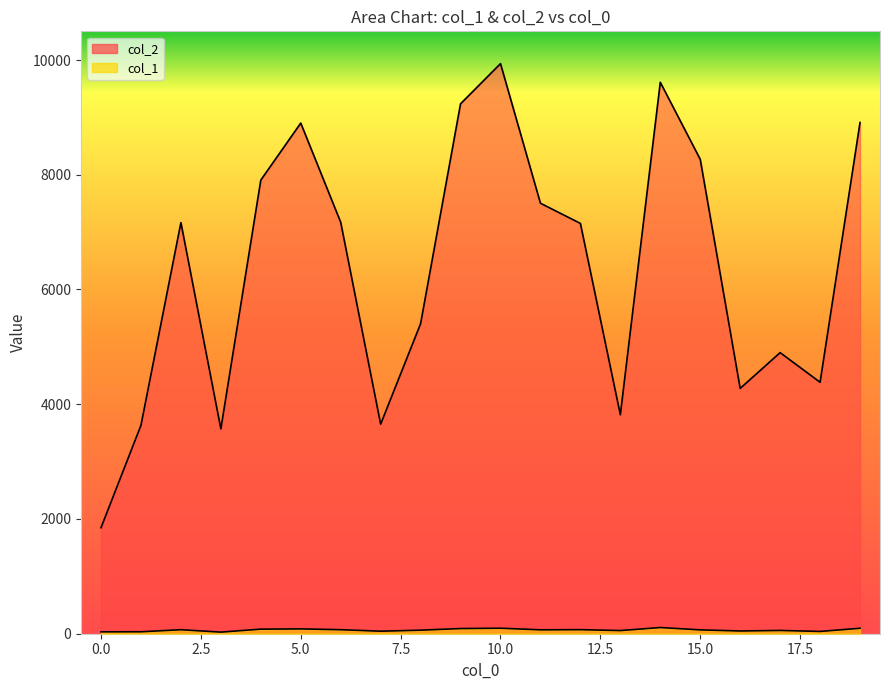

Which series has the largest total across all categories?

col_2